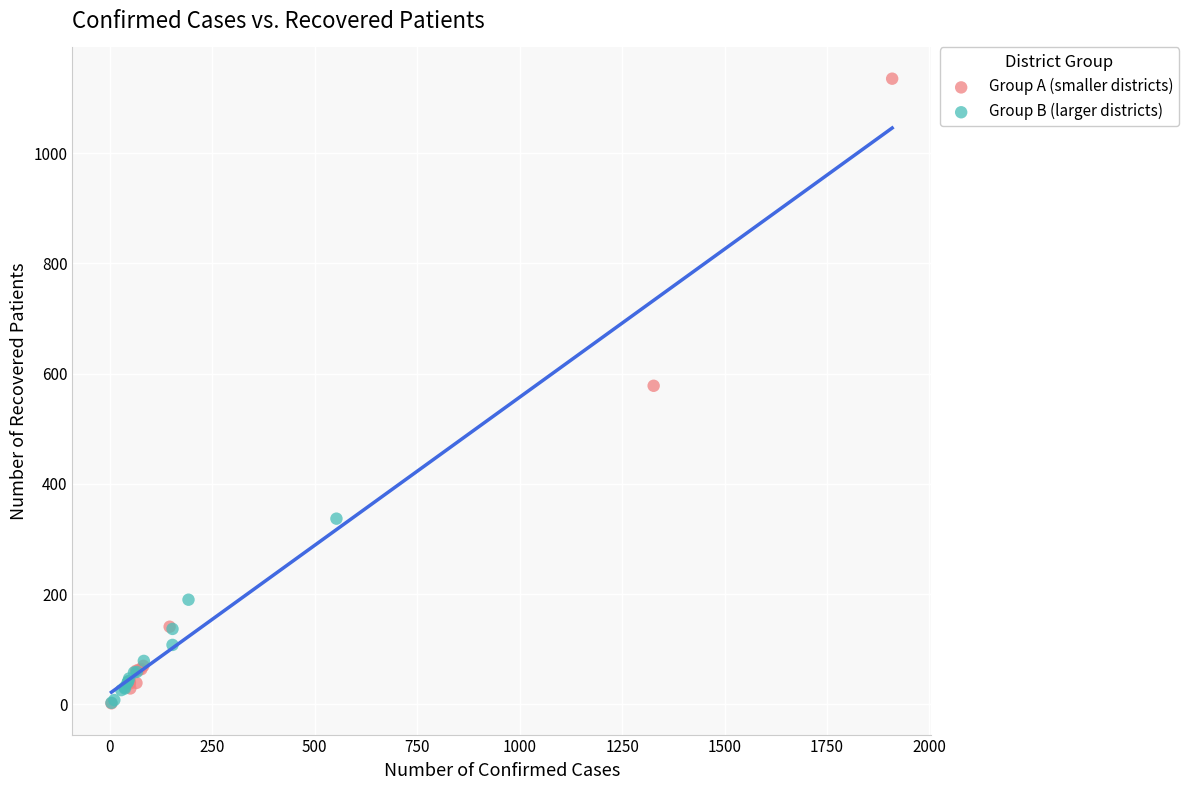

Which series contains the highest Y value?

Group A (smaller districts)